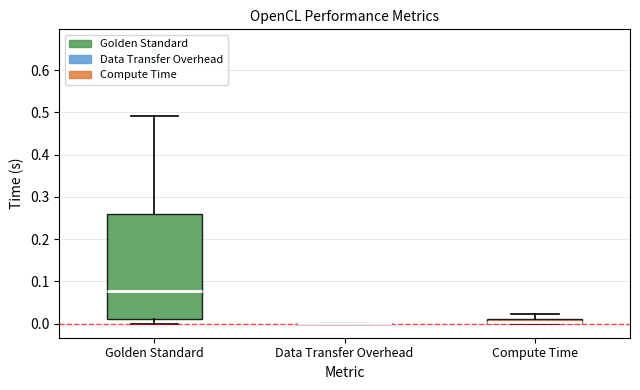

Which box is the tallest, from its lower edge to its upper edge?

Golden Standard